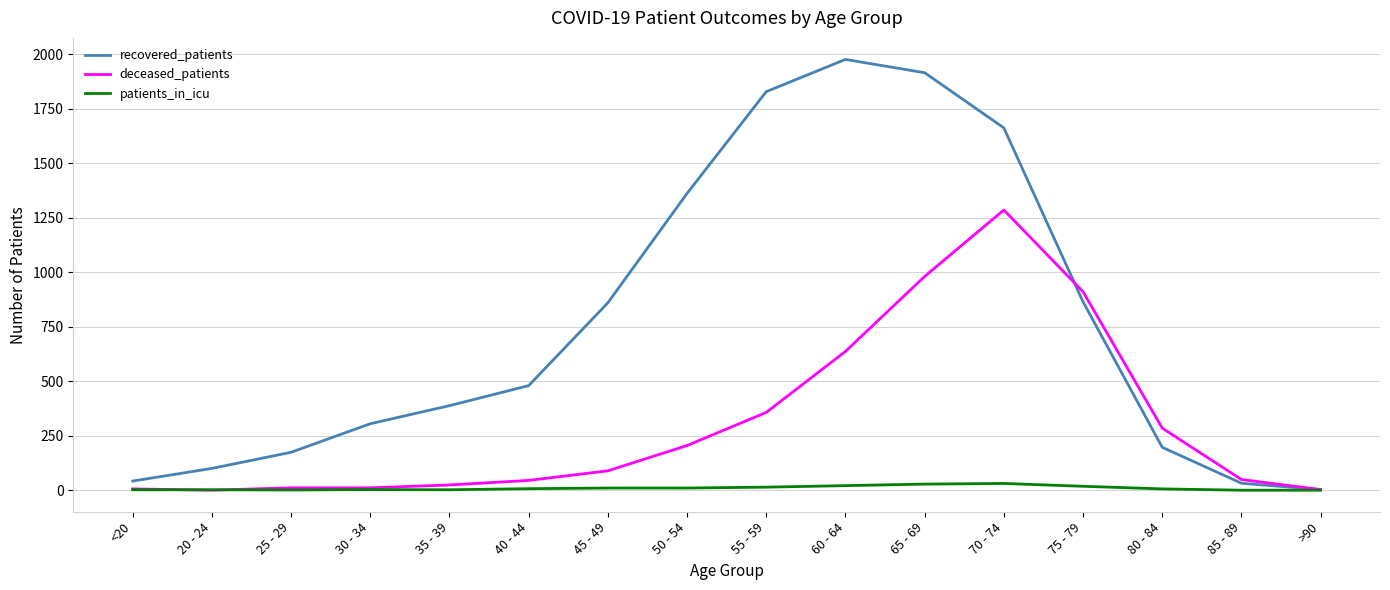

The value of recovered_patients at 60 - 64 is 1977. True or false?

True